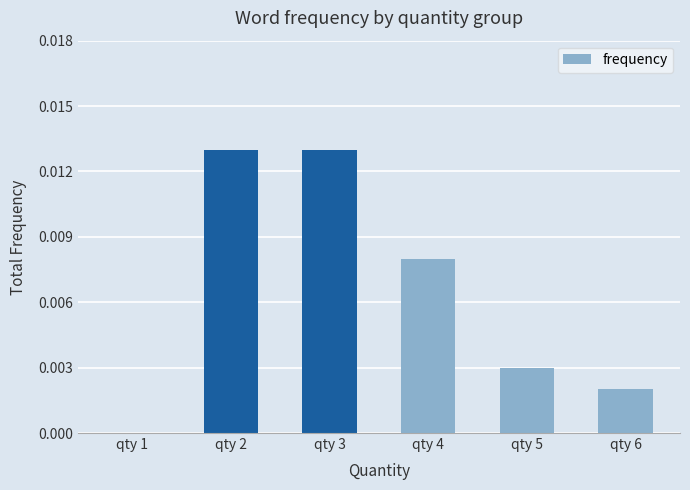

The value at qty 3 is 0.0. True or false?

True